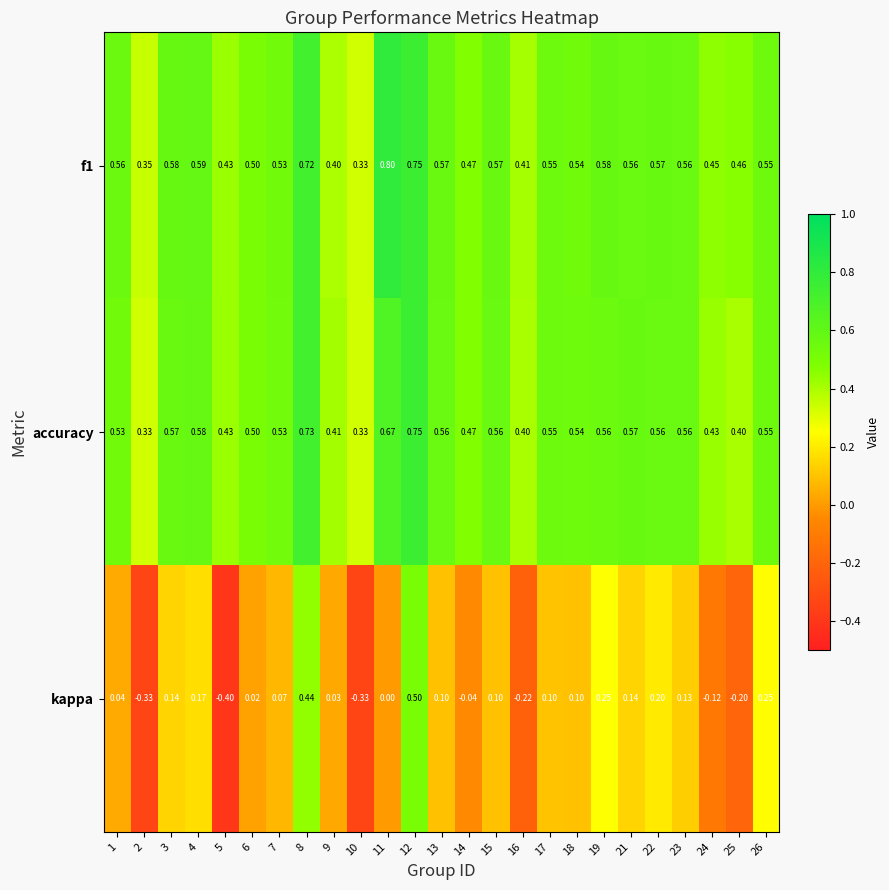

Which series has the largest range (max minus min)?

kappa